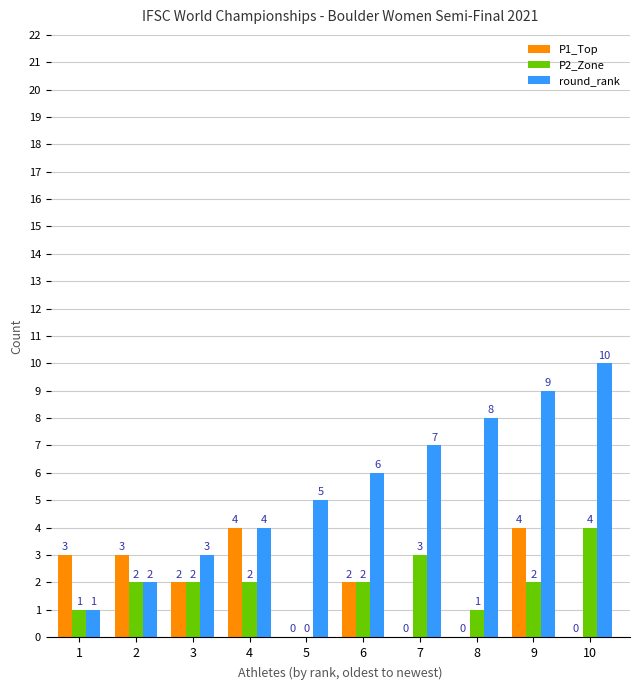

Is the value of P2_Zone at 8 greater than the value of P1_Top at 1?

No